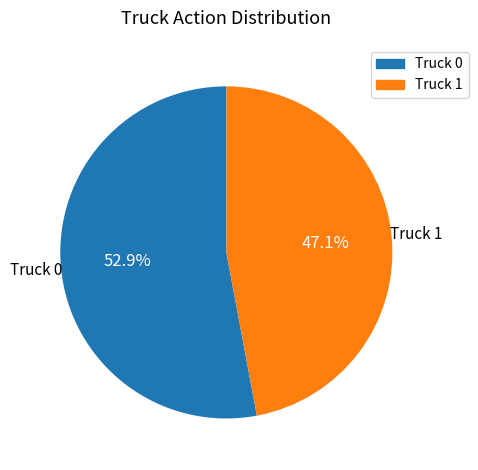

Does Truck 1 account for over 50% of the chart?

No